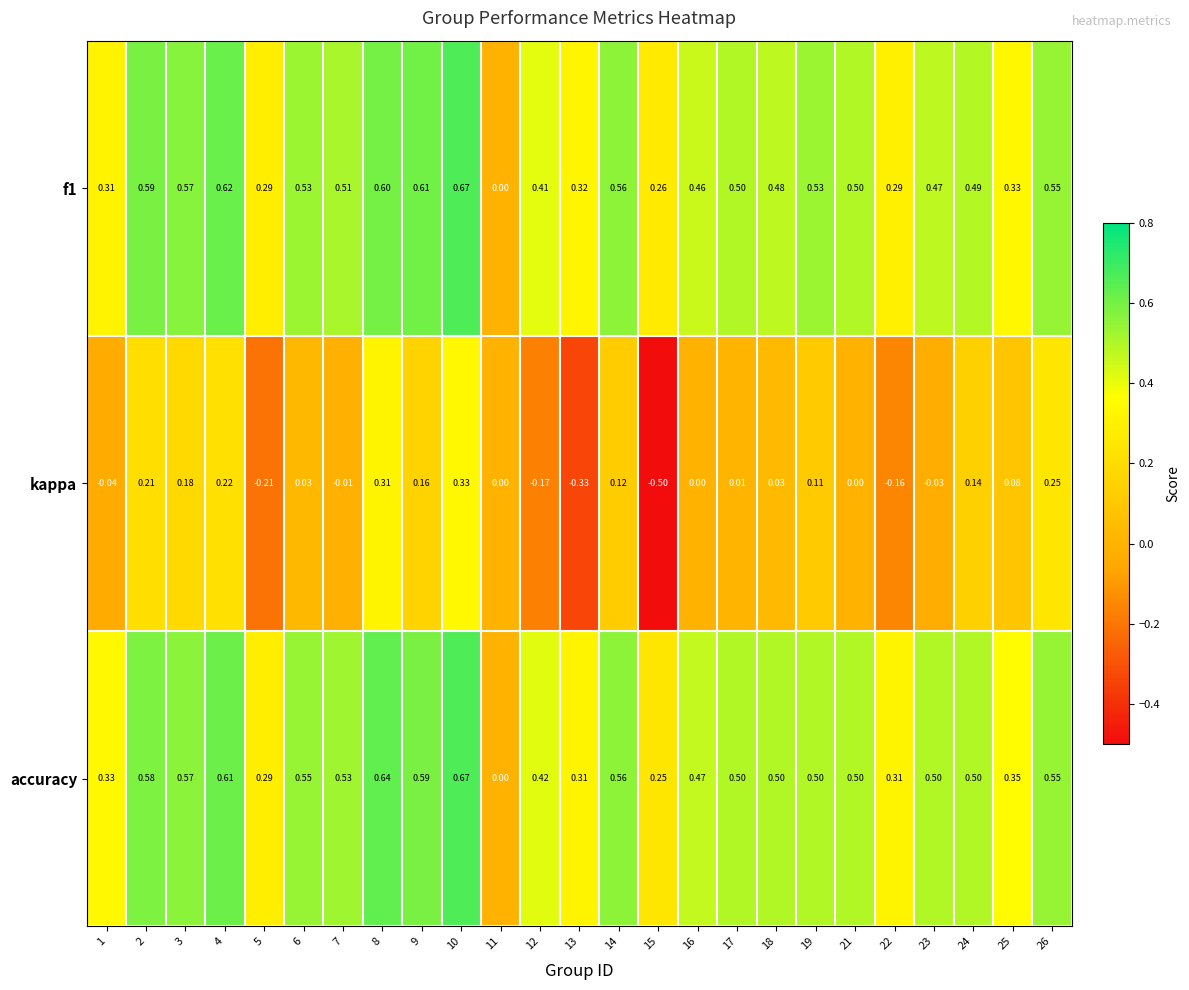

Which series has the largest total across all categories?

accuracy